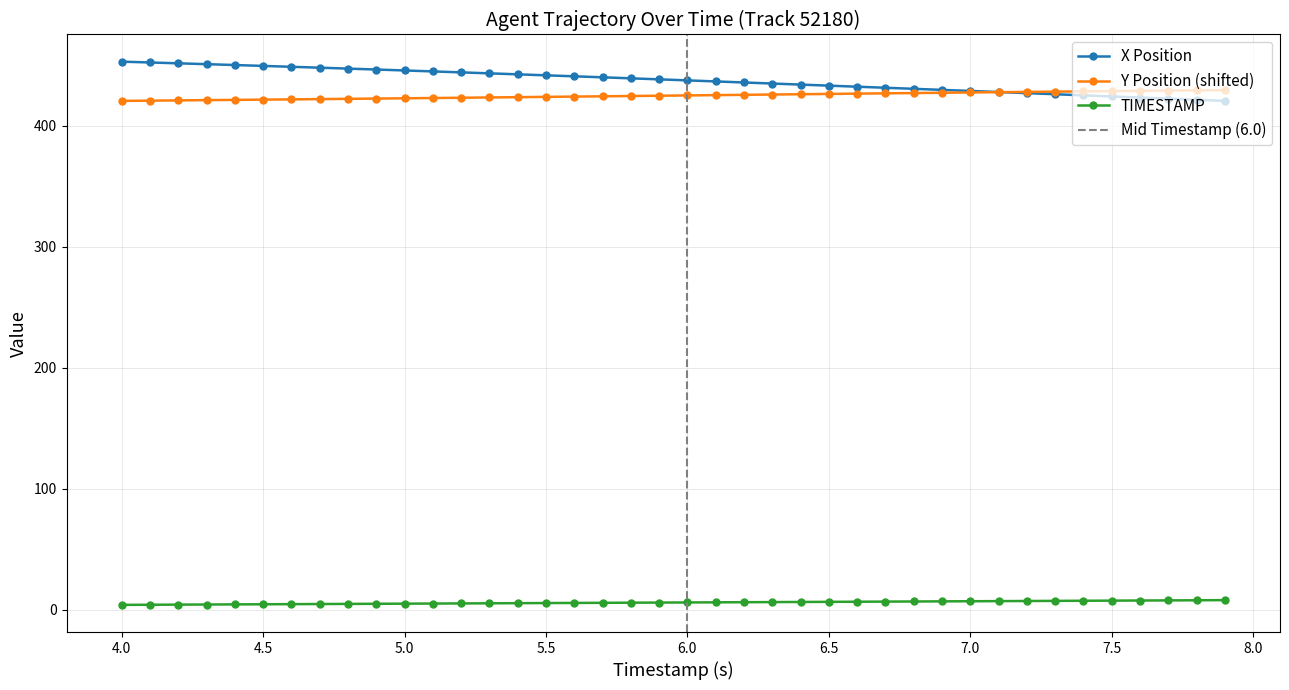

What is the label of the 19th point from the right?

6.1